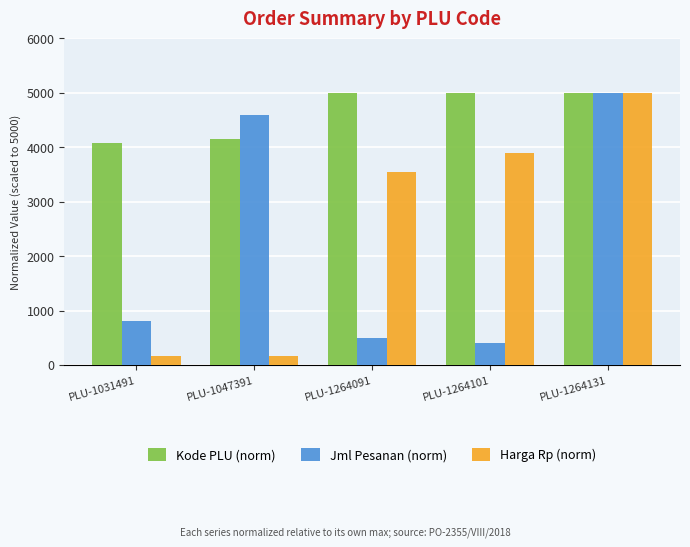

How many bars are there in each group?

3